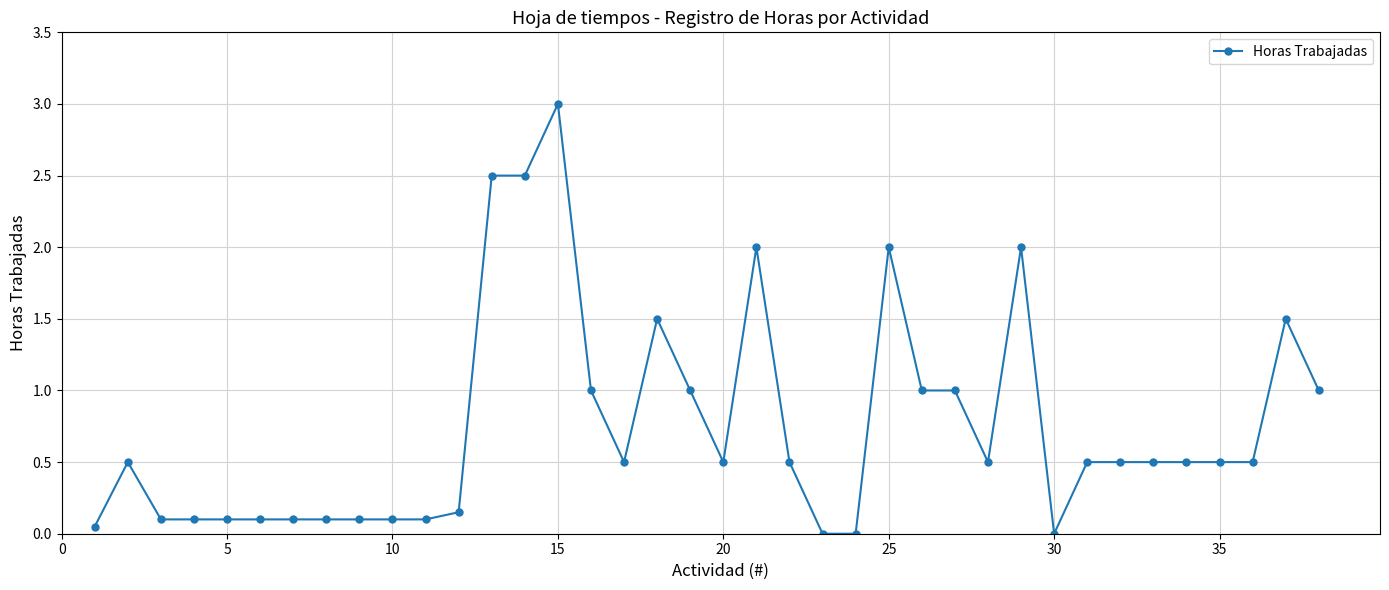

What is the maximum value shown in the chart?

3.0